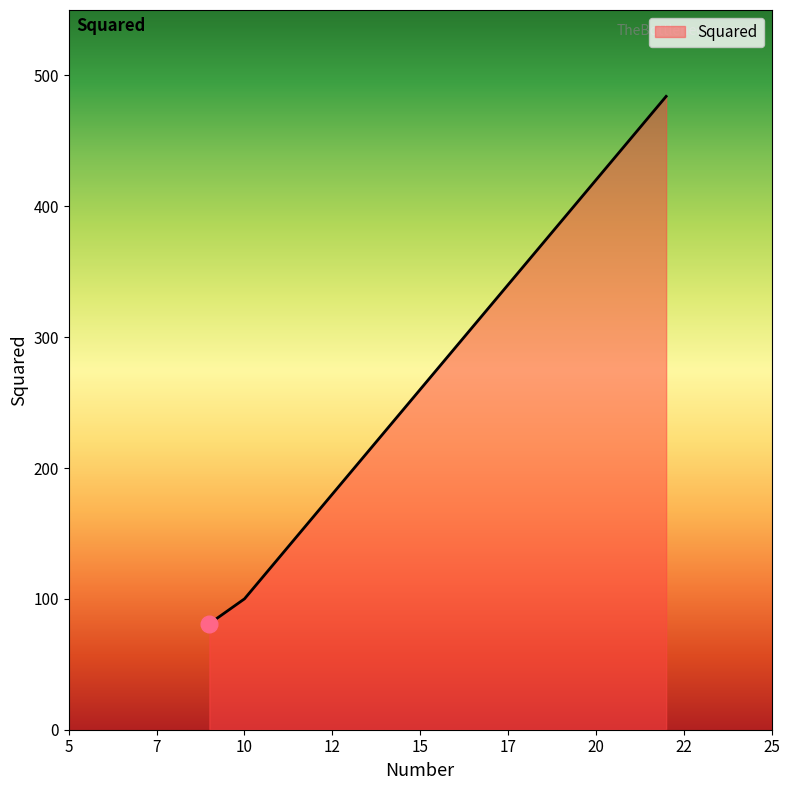

What is the minimum value shown in the chart?

81